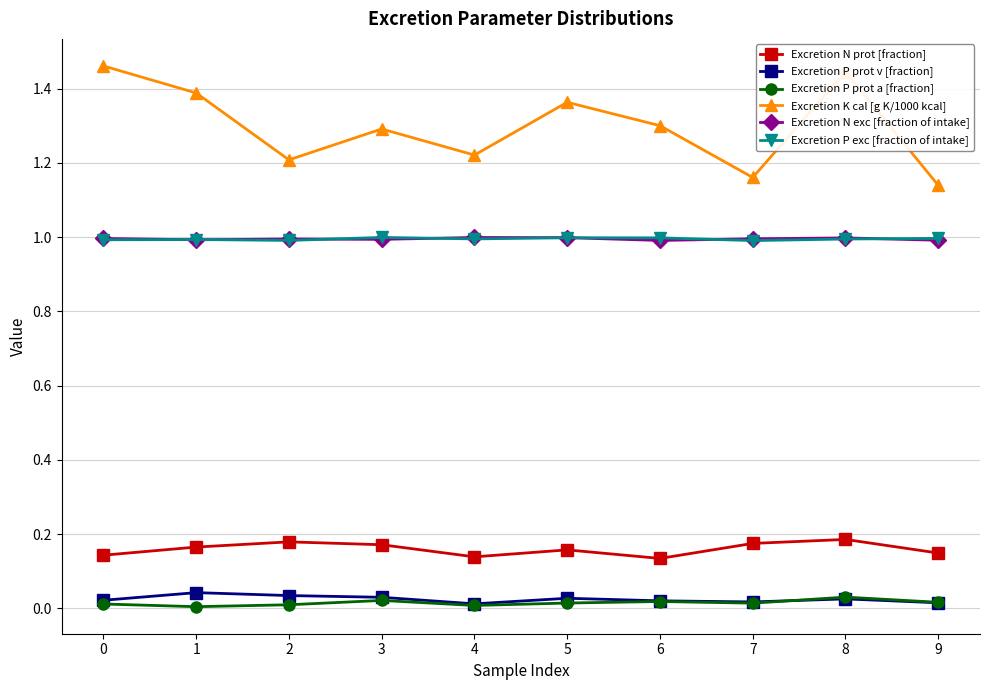

True or false: Excretion N prot [fraction] and Excretion P exc [fraction of intake] intersect in this chart.

False